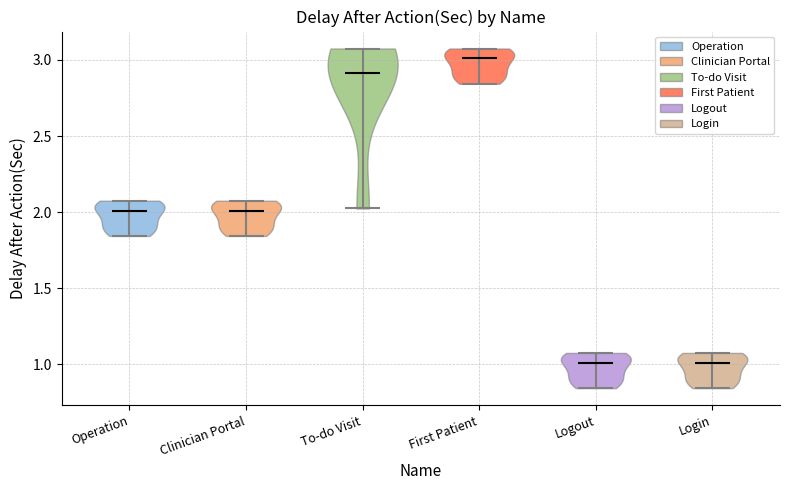

Reading left to right, read every violin against the y-axis: where its median line is, and the lowest and highest points it reaches. The values are not printed on the chart, so give them approximately, as read against the axis.

Operation: median line 2.00, lowest point 1.85, highest point 2.10
Clinician Portal: median line 2.00, lowest point 1.85, highest point 2.10
To-do Visit: median line 2.90, lowest point 2.00, highest point 3.10
First Patient: median line 3.00, lowest point 2.85, highest point 3.10
Logout: median line 1.00, lowest point 0.85, highest point 1.10
Login: median line 1.00, lowest point 0.85, highest point 1.10